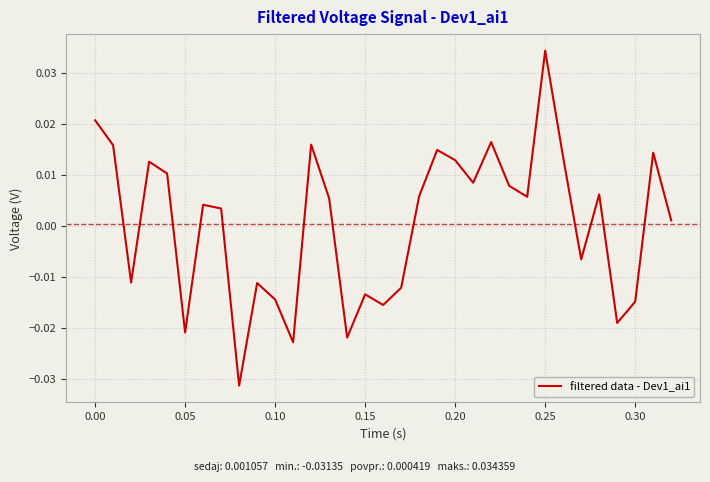

How many values exceed 0?

20